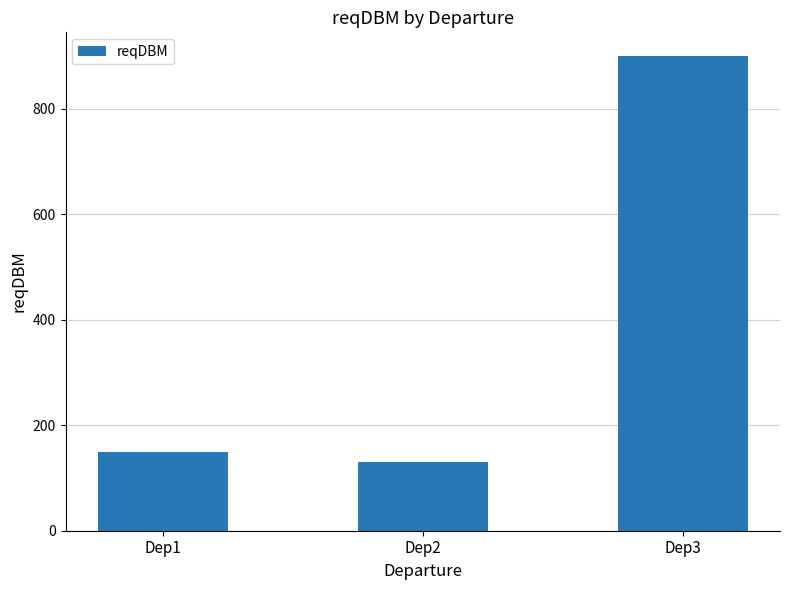

What is the greatest value displayed?

900